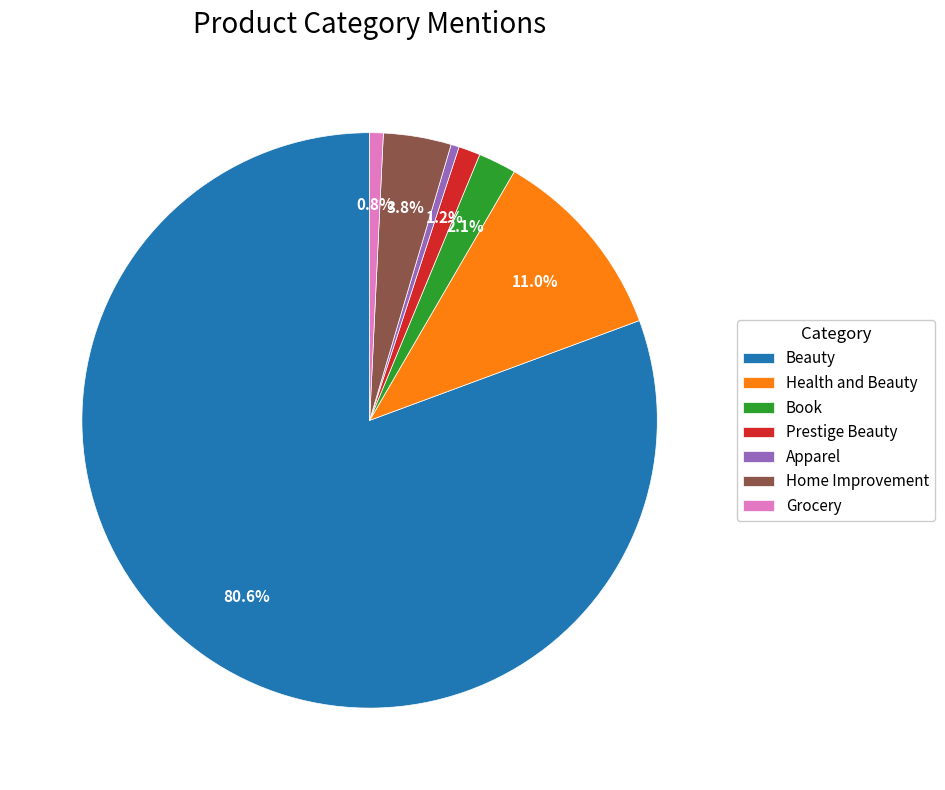

True or false: Grocery accounts for 11% of the total.

False